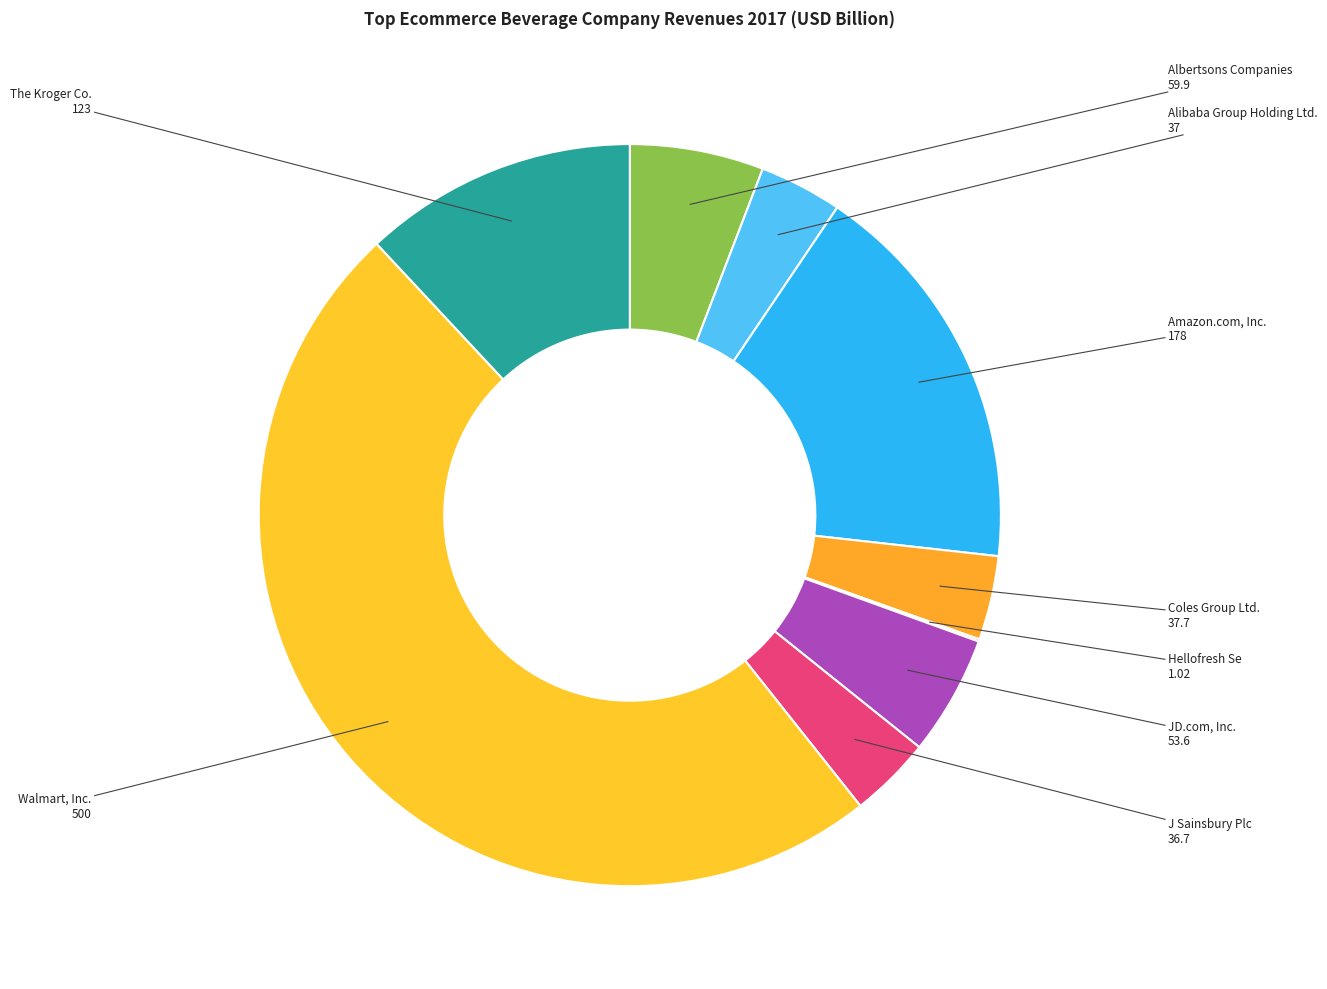

To the nearest percent, what is the average slice percentage?

11%